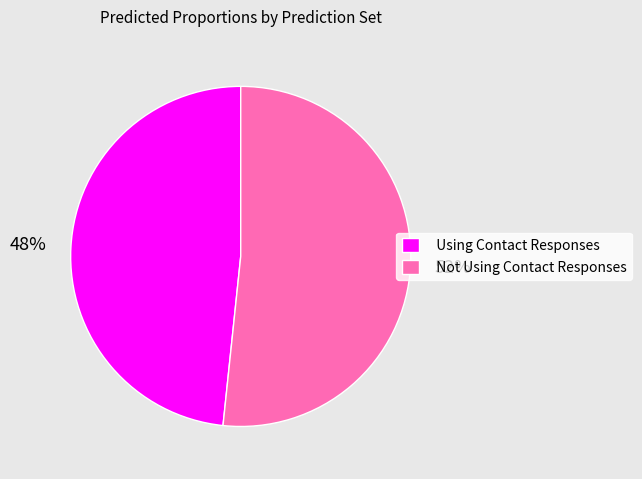

Rank the categories by value from lowest to highest.

Using Contact Responses, Not Using Contact Responses